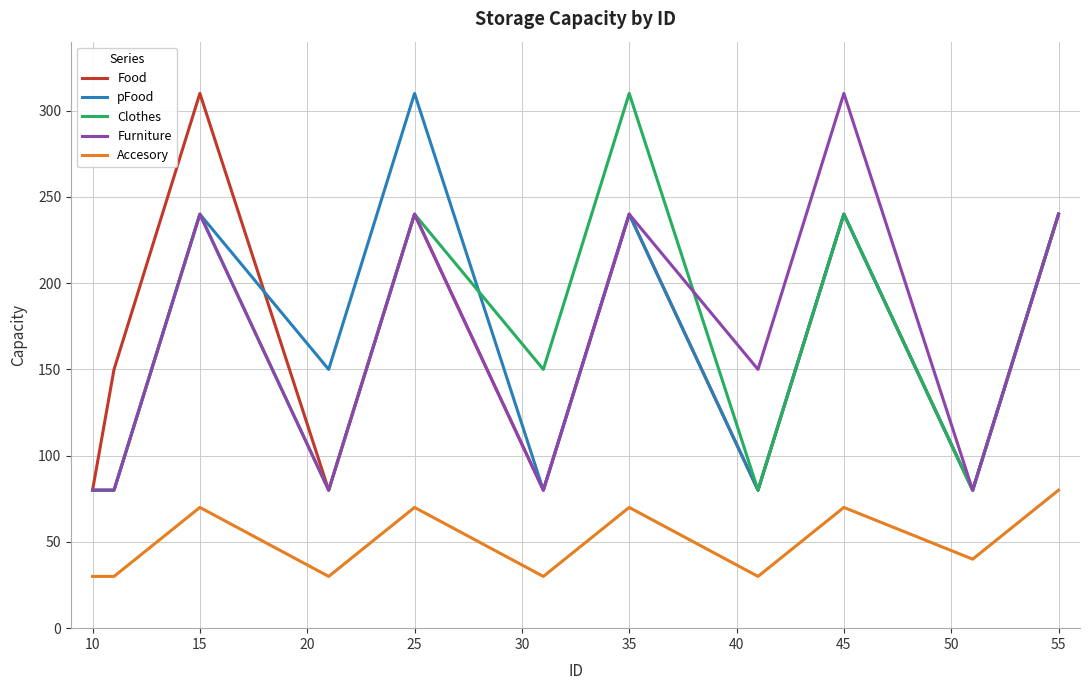

What is the smallest value displayed?

30